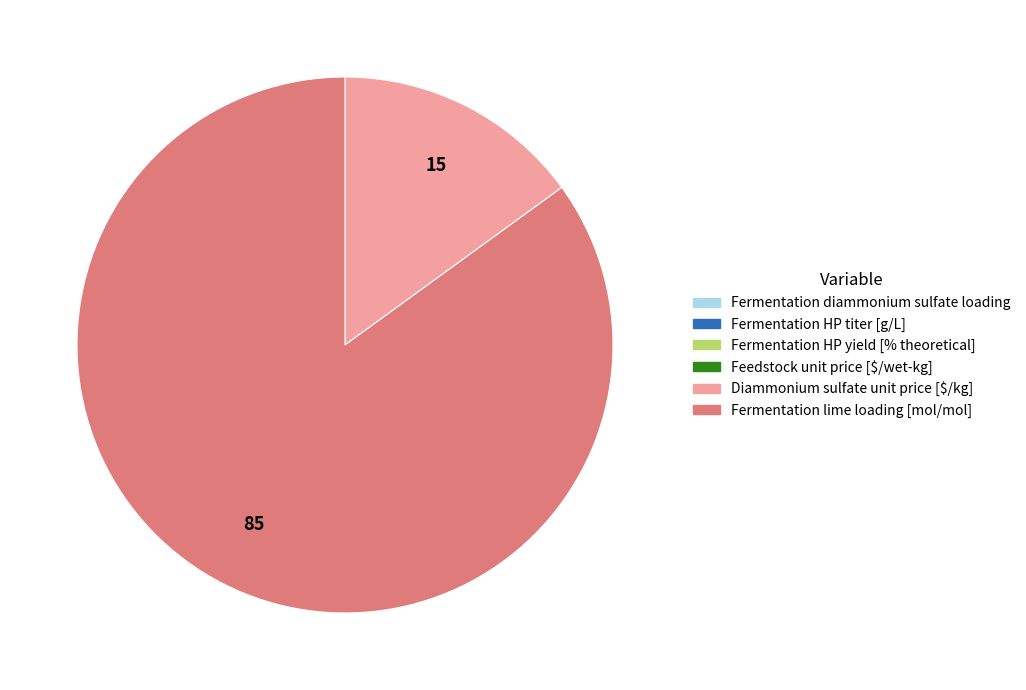

True or false: Fermentation lime loading [mol/mol] accounts for 70% of the total.

False